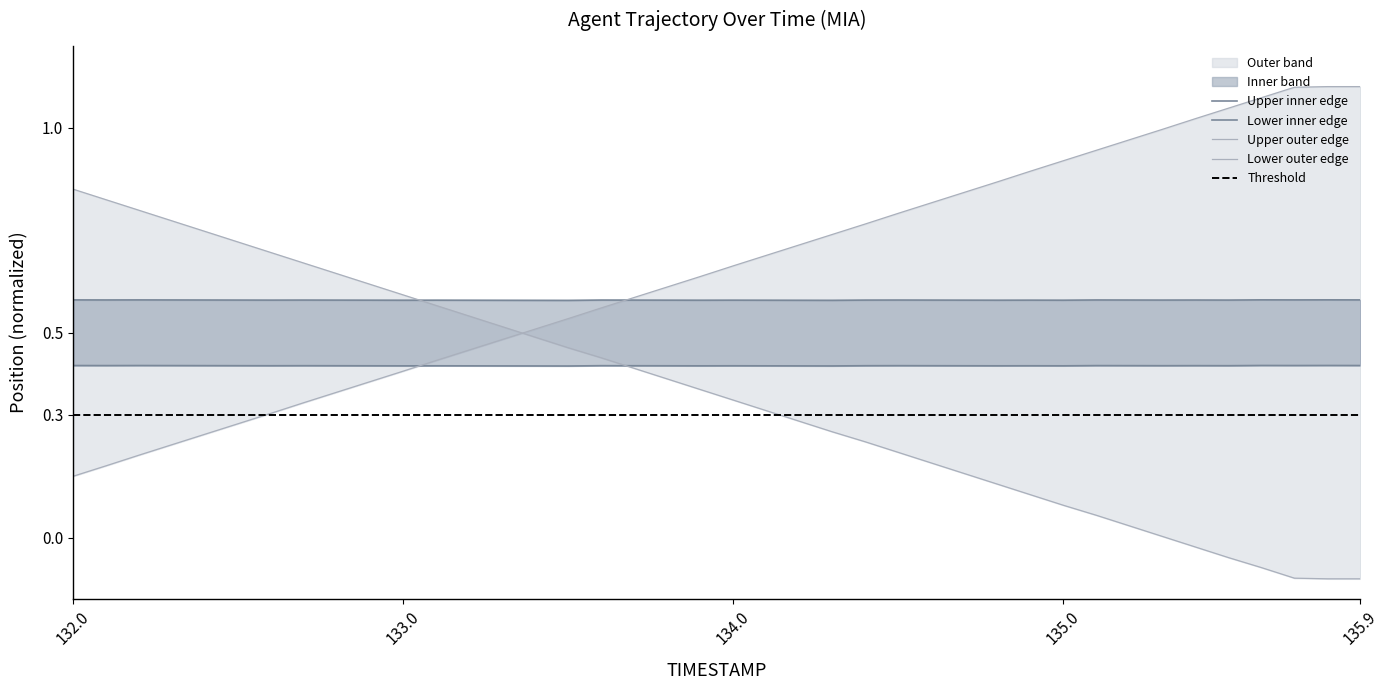

Does the chart display data point markers on the line(s)?

No